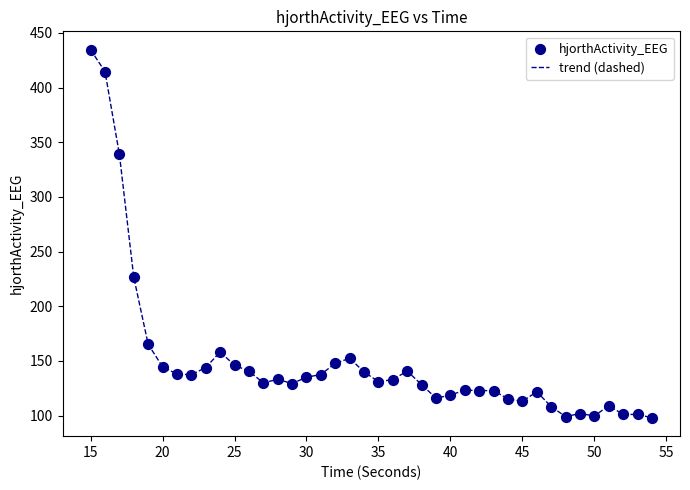

What is the difference between the maximum and minimum values?

336.5